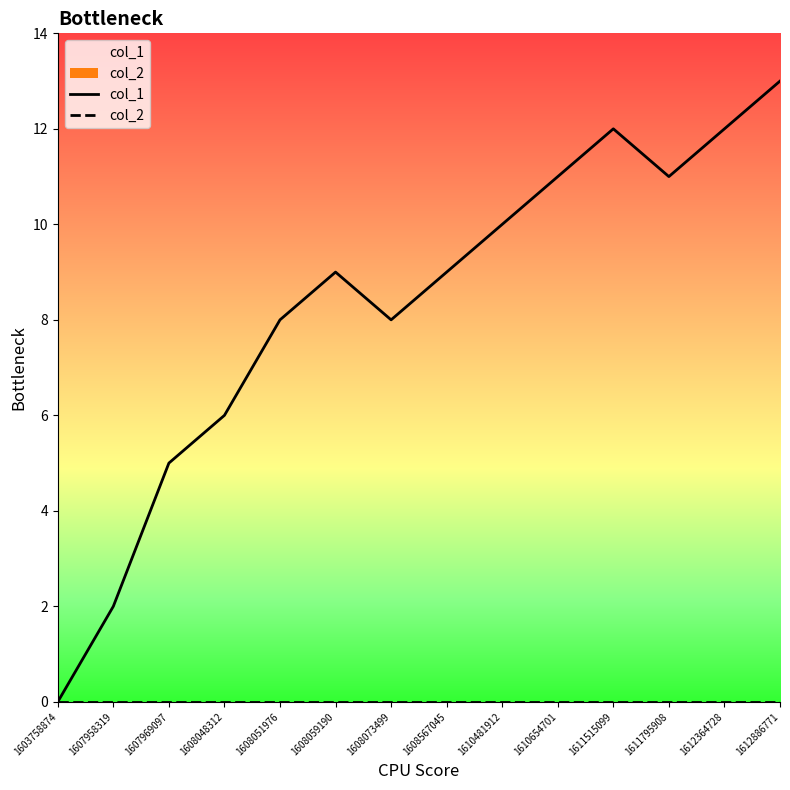

At which category does the chart reach its peak across all series?

1612886771